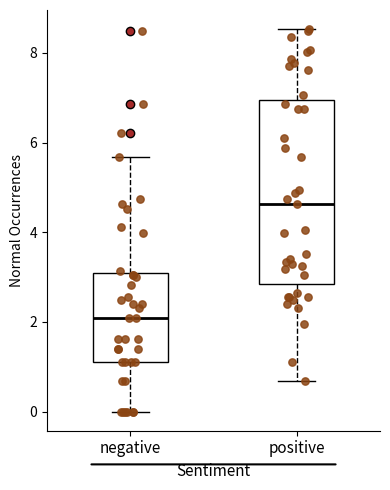

Which box's median line is the highest?

positive